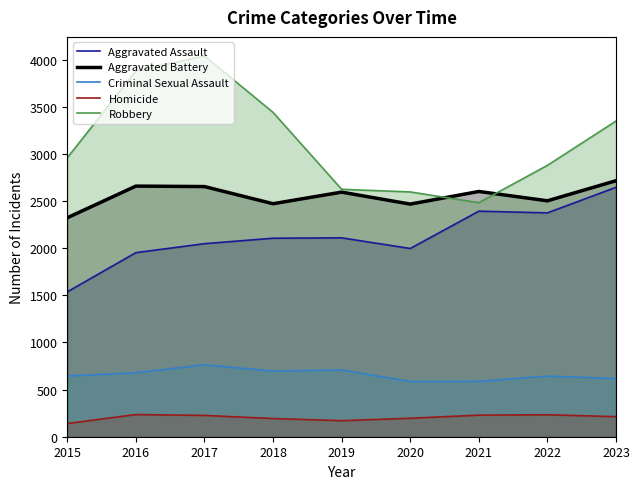

What is the difference between the Criminal Sexual Assault values at 2017 and 2020?

177